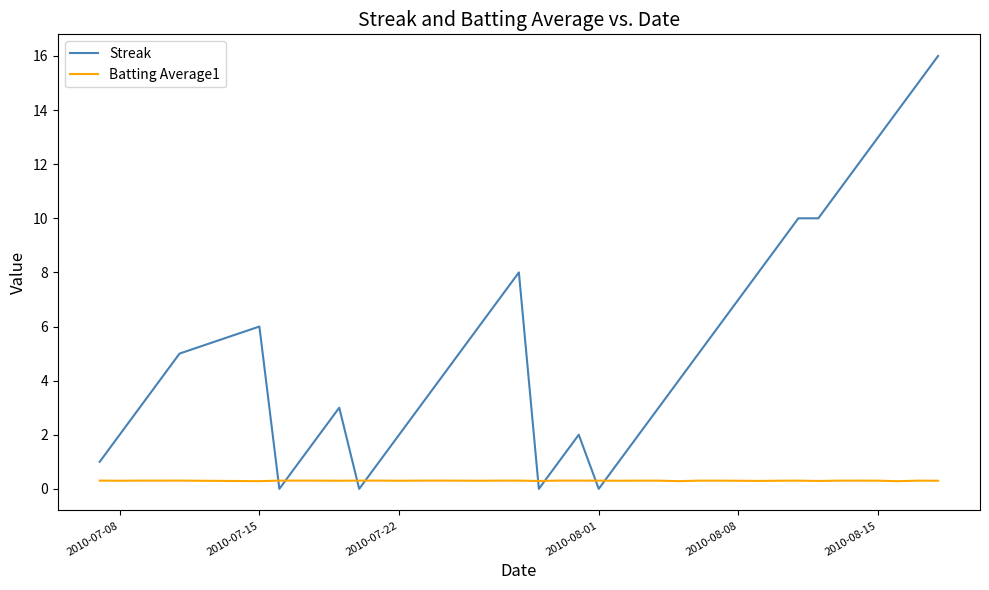

What is the greatest value displayed?

16.0